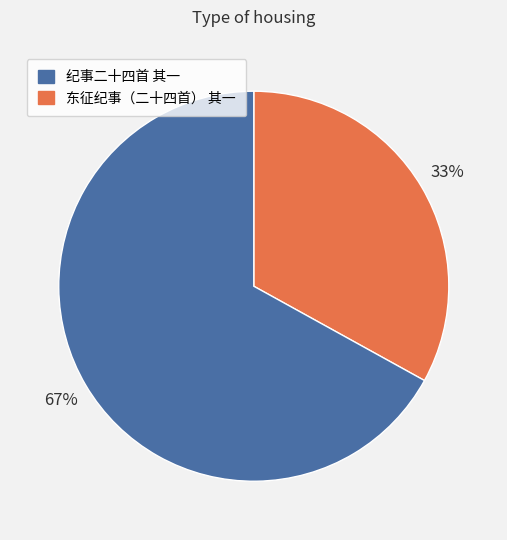

To the nearest percent, what is the average slice percentage?

50%